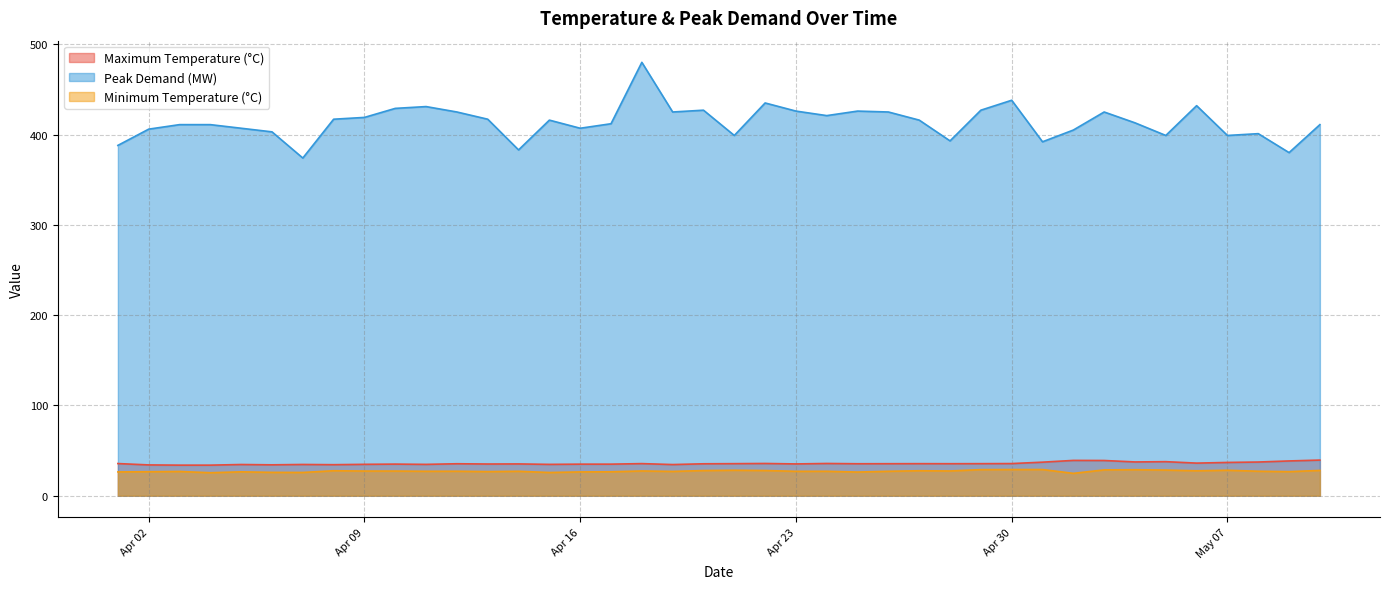

What is the difference between the maximum and minimum values in the Peak Demand (MW) series?

106.0